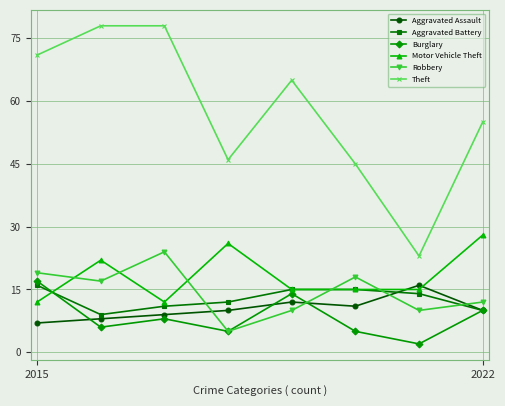

What is the greatest value displayed?

78